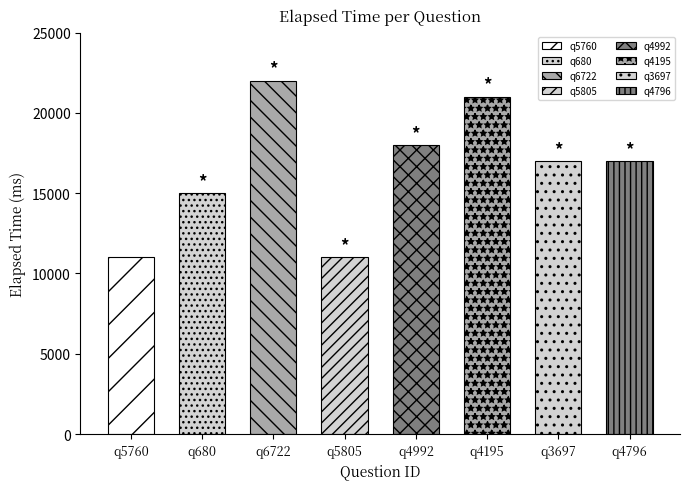

What is the label of the 3rd bar from the left?

q6722